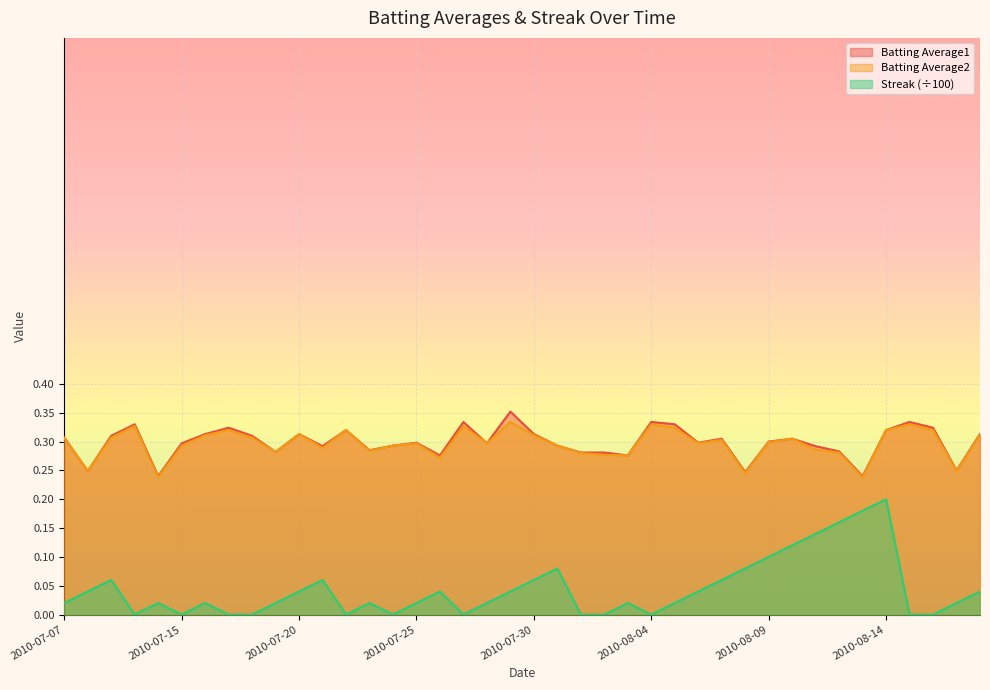

How many interior local valleys does the Batting Average1 series have?

12